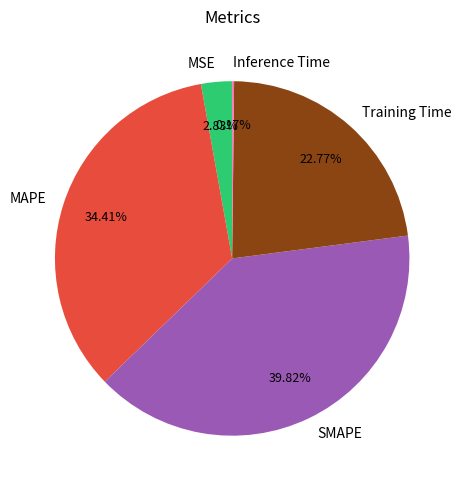

Which slice is the largest?

SMAPE